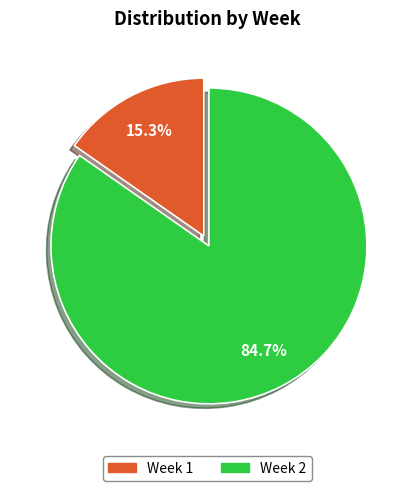

To the nearest percent, what is the difference between the largest and smallest slice percentages?

69%